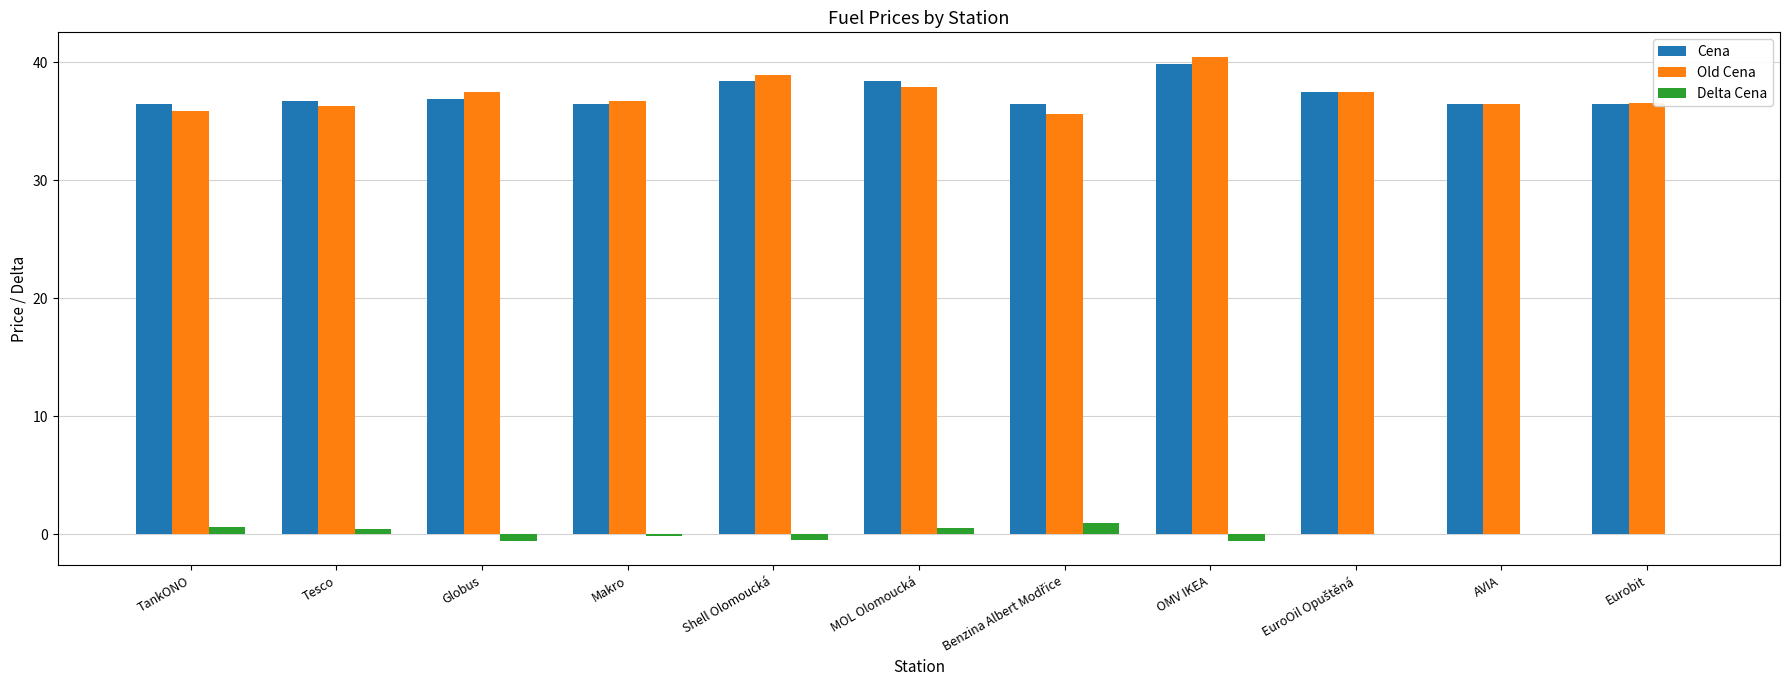

What is the sum of all Delta Cena values?

0.5